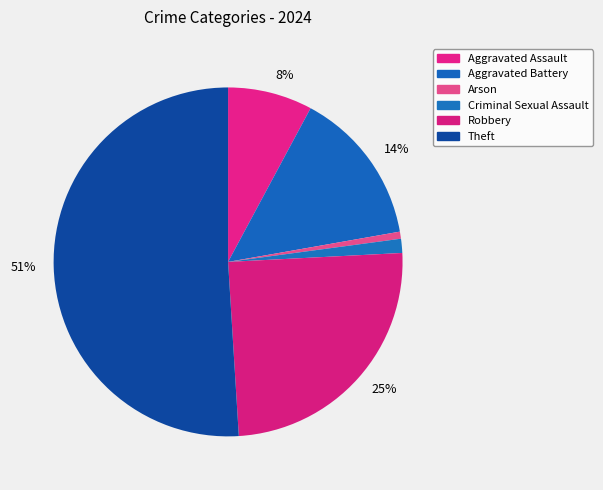

Is there a majority slice in this chart?

Yes